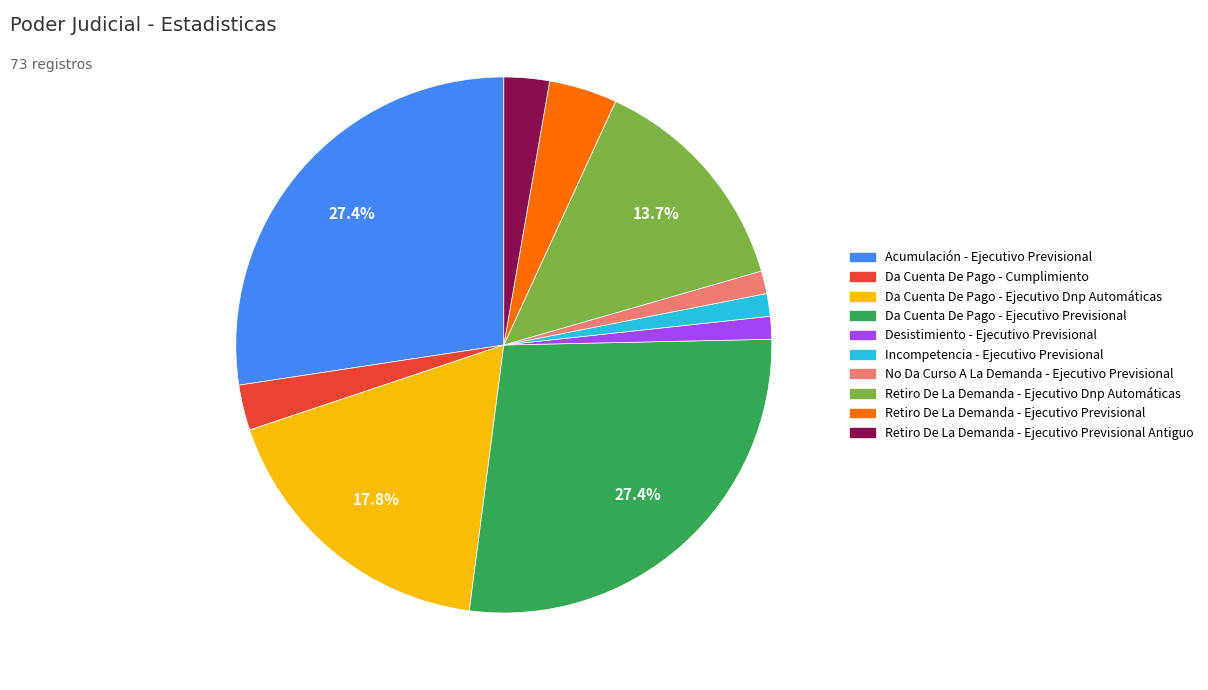

Is there any slice that represents more than half of the pie?

No